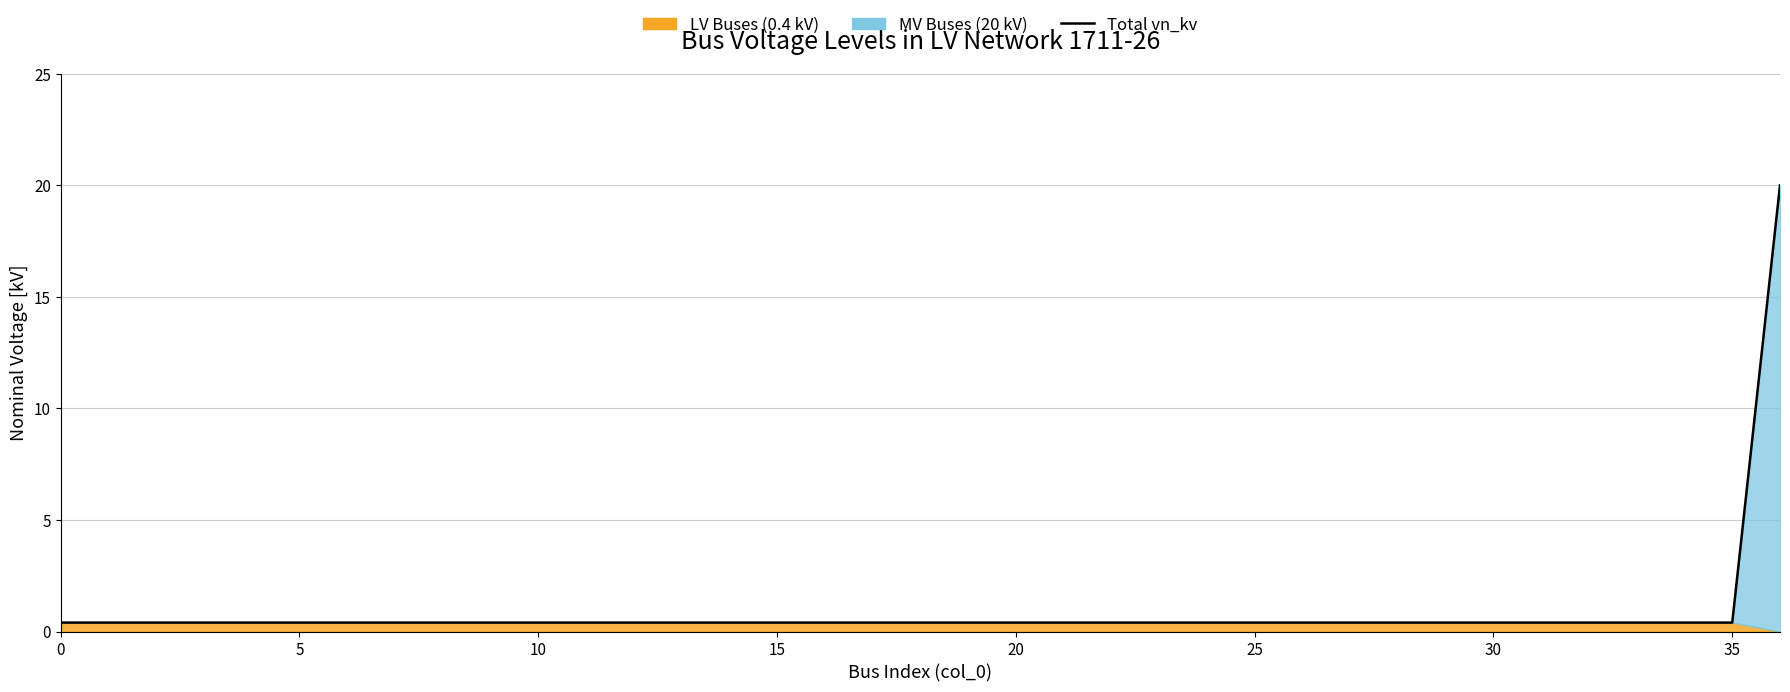

What is the sum of all MV Buses (20 kV)_line values?

34.4